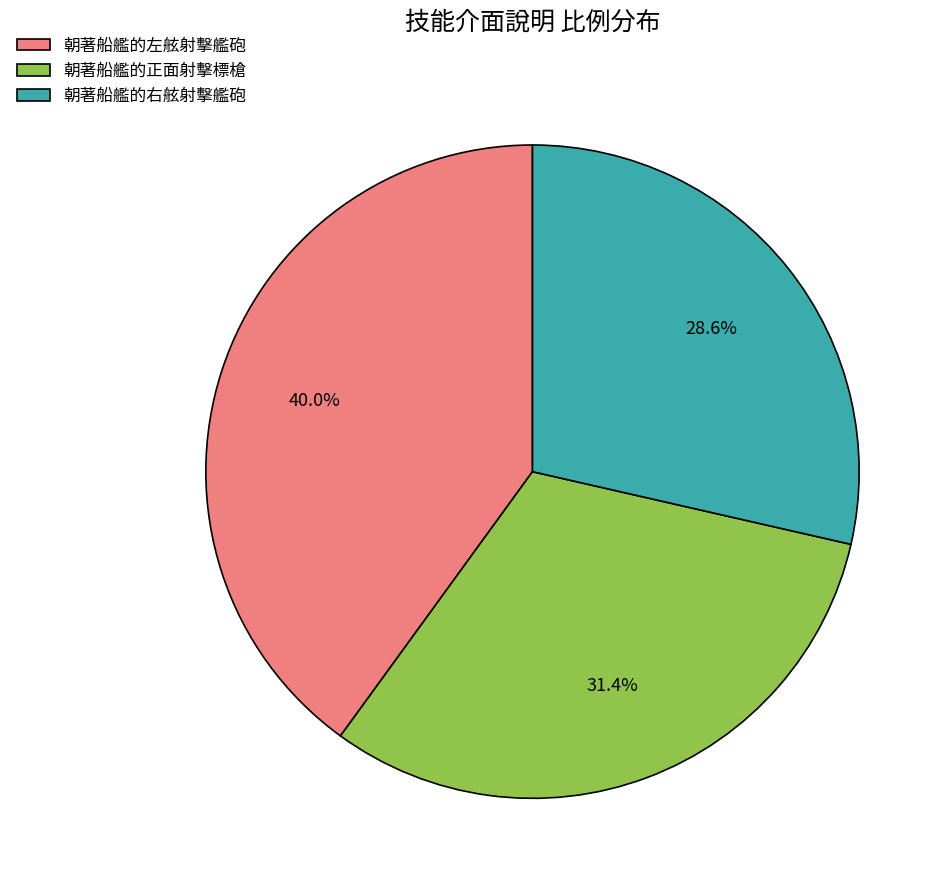

Count the number of slices in the pie.

3